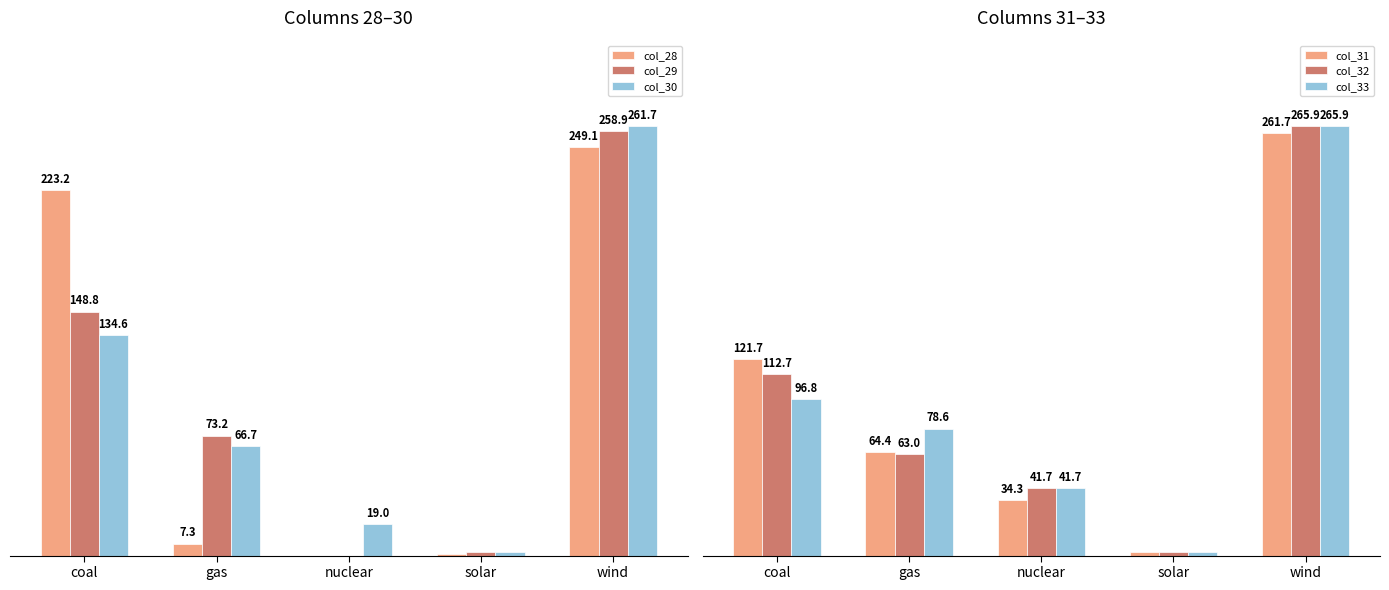

Is it true that col_32 equals 41.7 at nuclear?

True